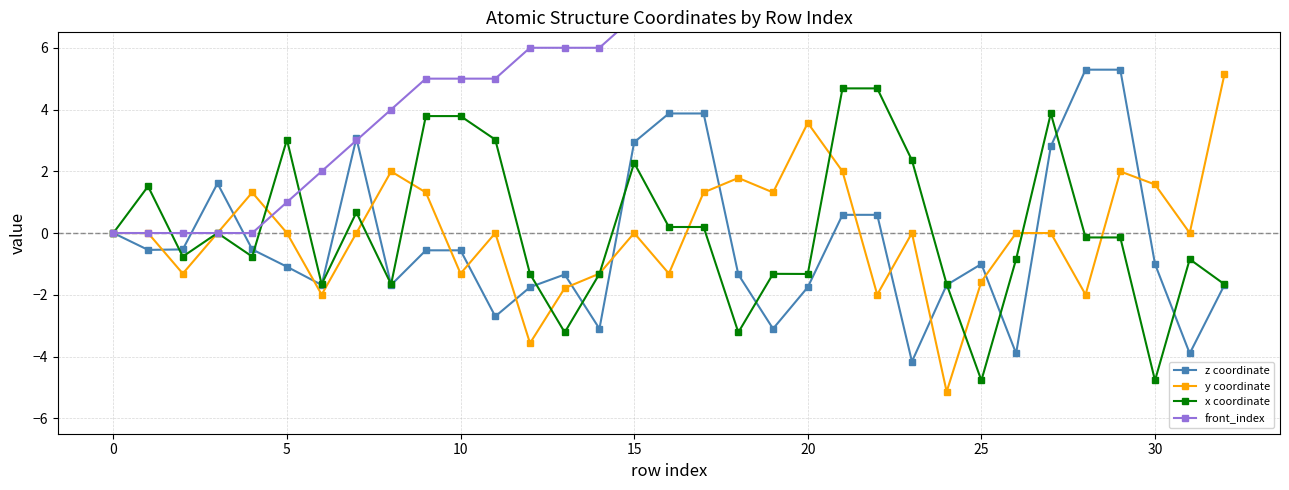

True or false: x coordinate and z coordinate intersect in this chart.

True